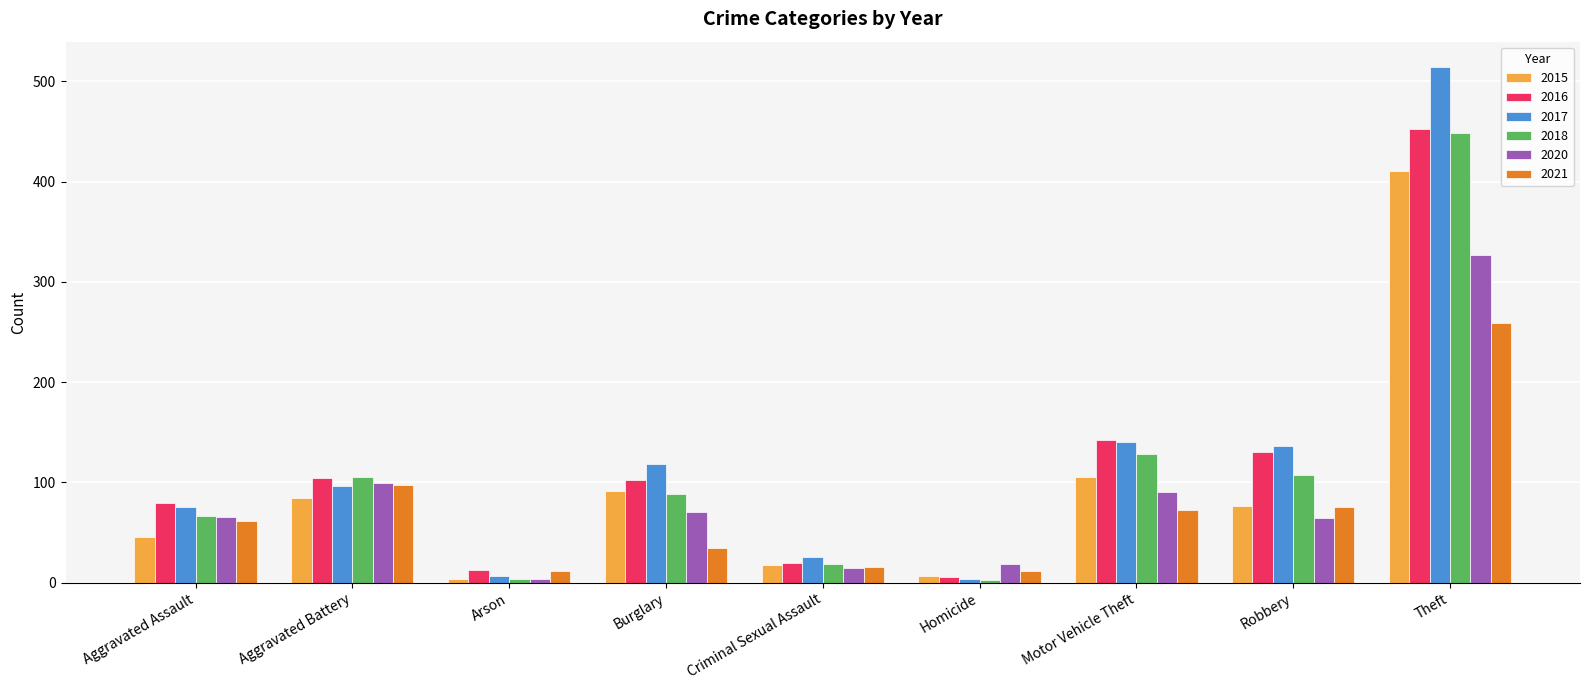

What is the approximate value of 2016 at Motor Vehicle Theft?

142